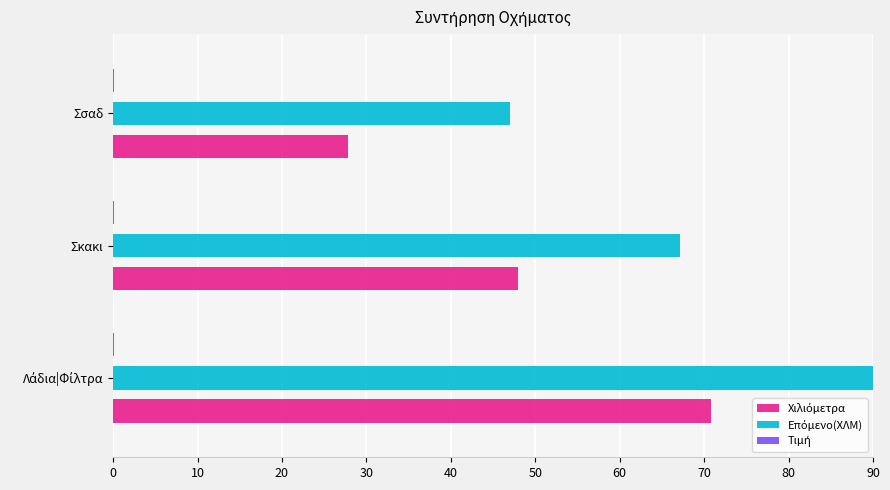

What is the greatest value displayed?

90.0